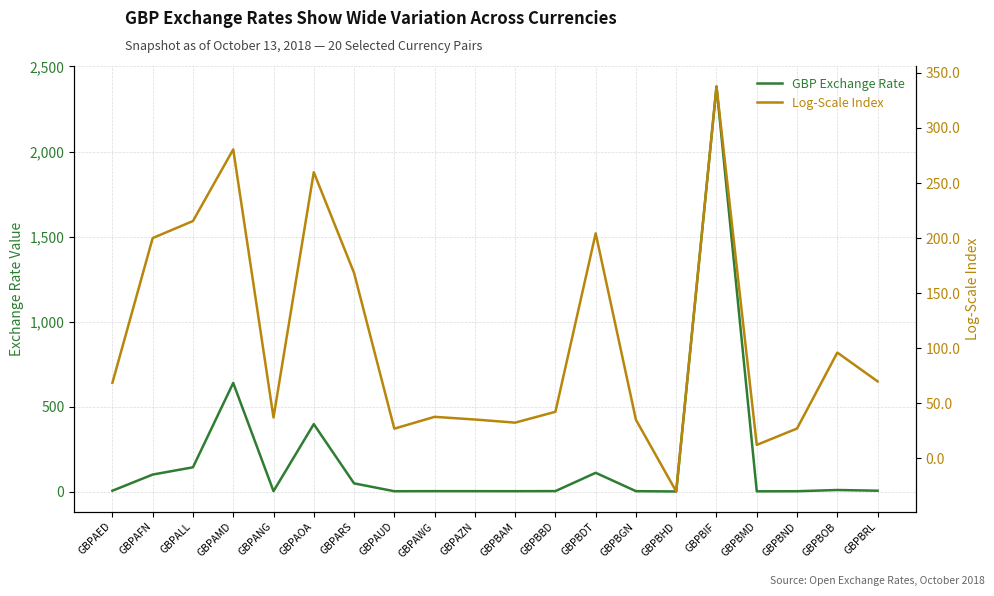

What is the maximum value shown in the chart?

2382.2